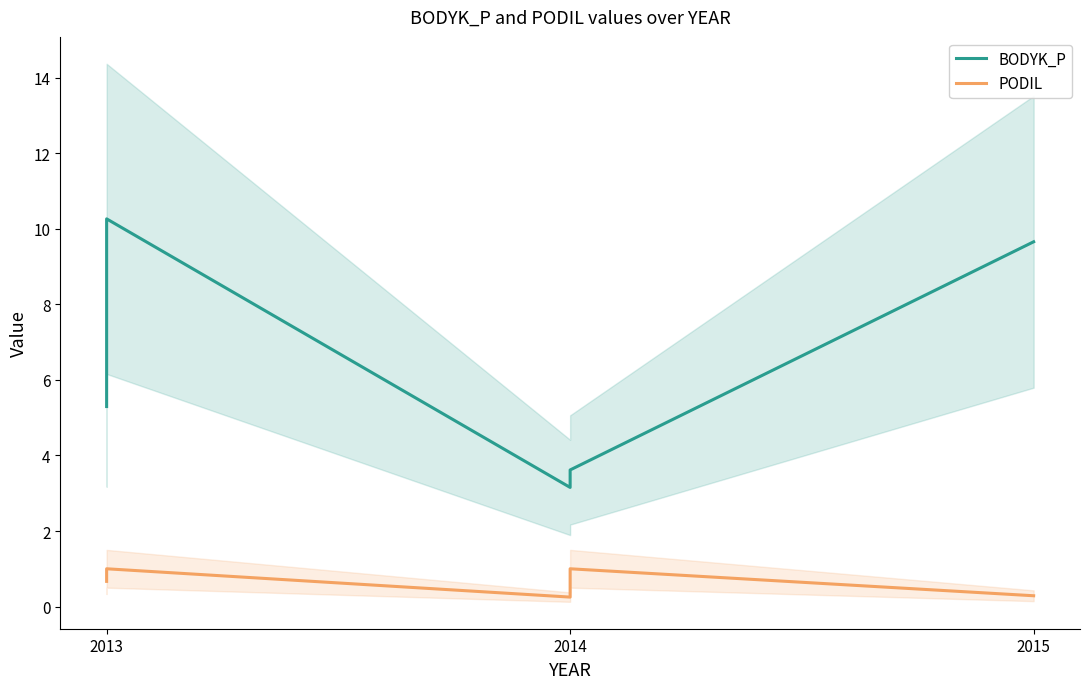

Which series has the largest total across all categories?

BODYK_P